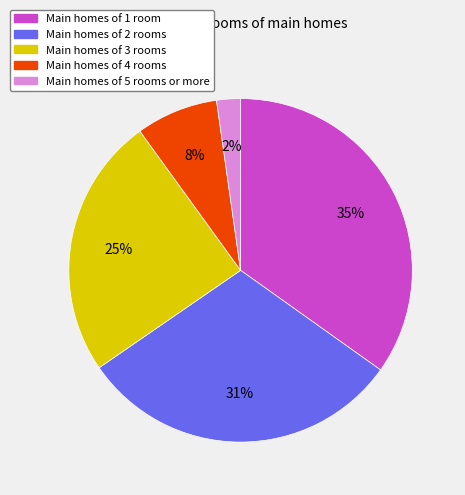

Is it true that Main homes of 3 rooms is 25% of the pie?

True